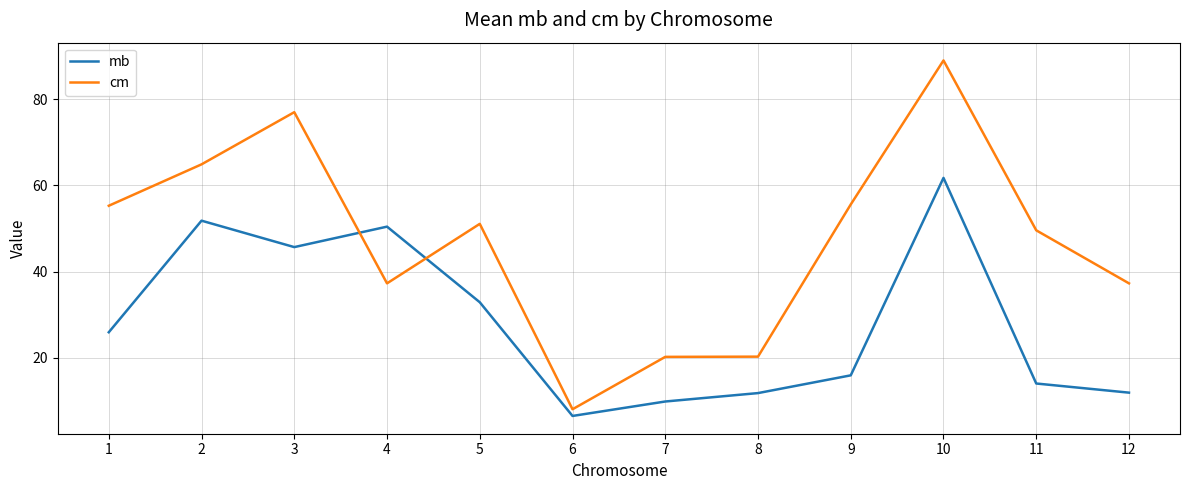

Which series has the largest range (max minus min)?

cm